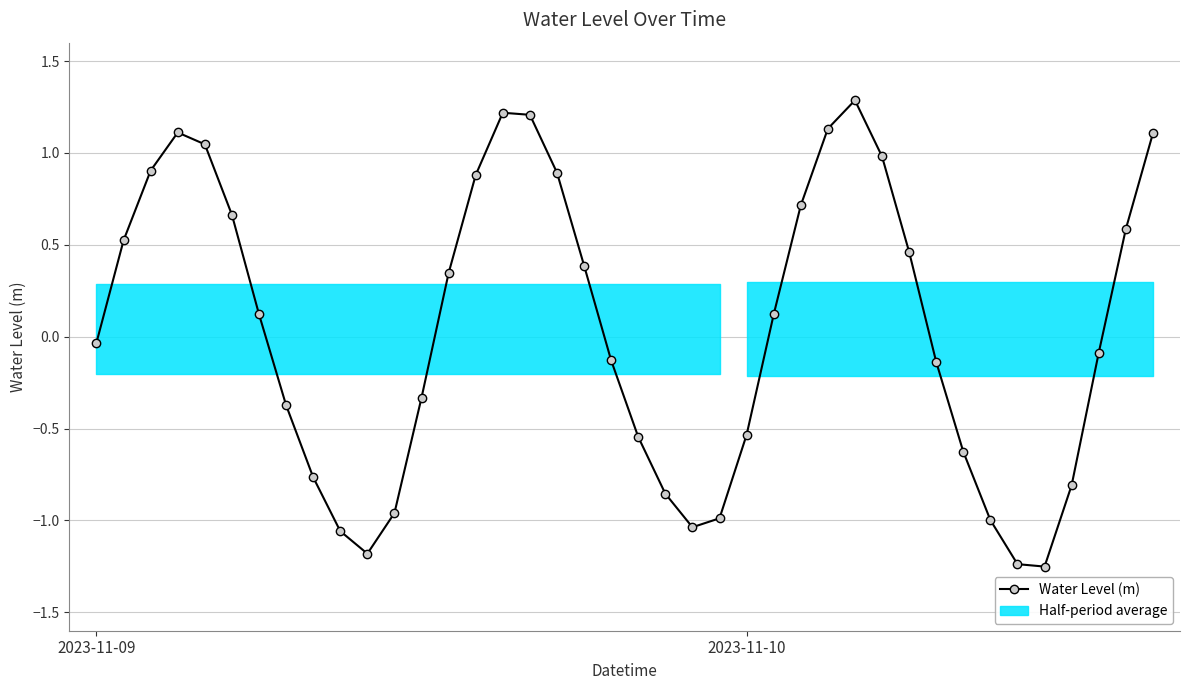

What is the value of the 27th point from the left?

0.7